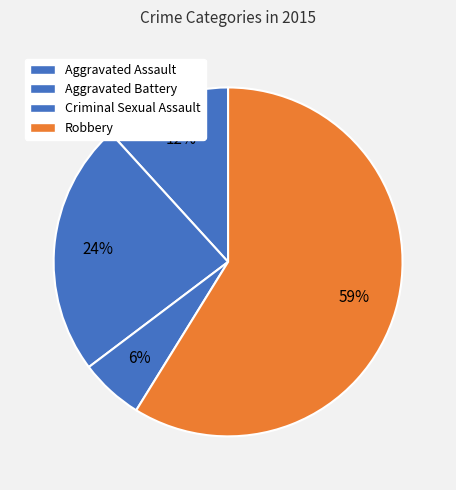

To the nearest percent, what is the average slice percentage?

25%